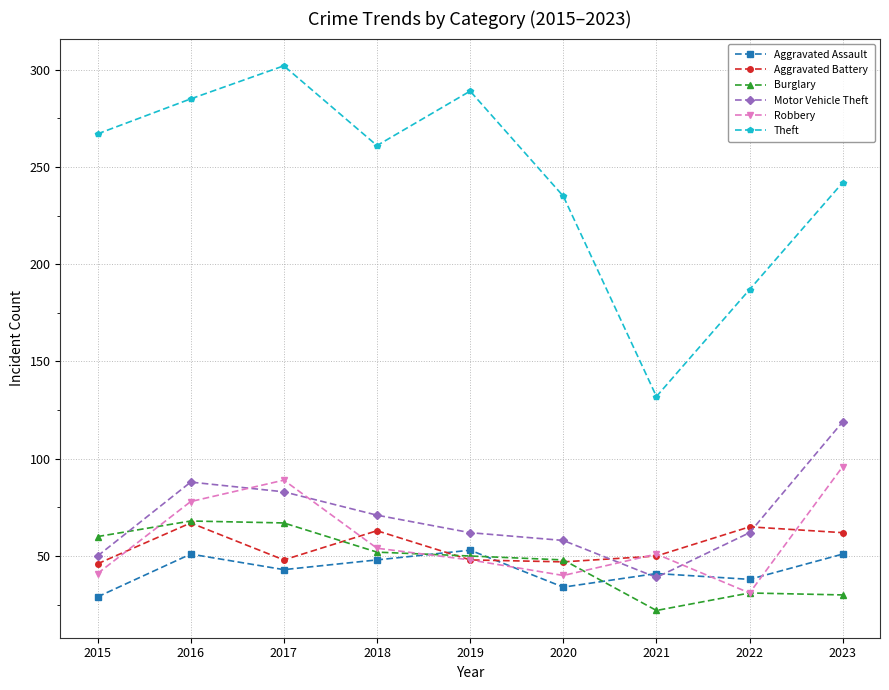

Does the chart have visible grid lines?

Yes